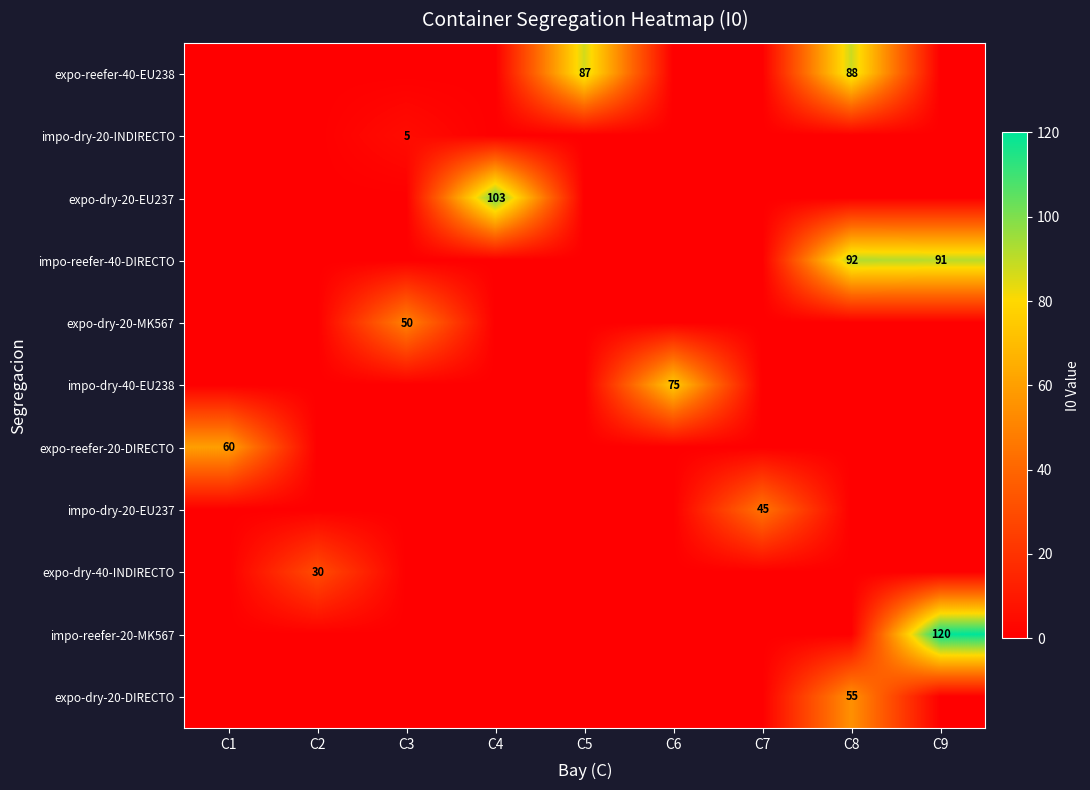

Is it true that impo-reefer-20-MK567 equals 120 at C9?

True